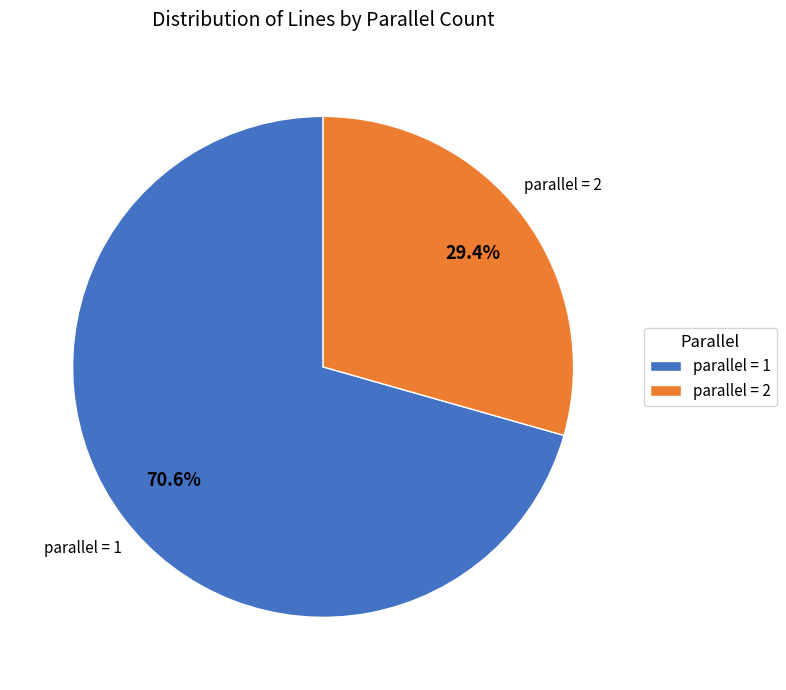

Which slice is the largest?

parallel = 1